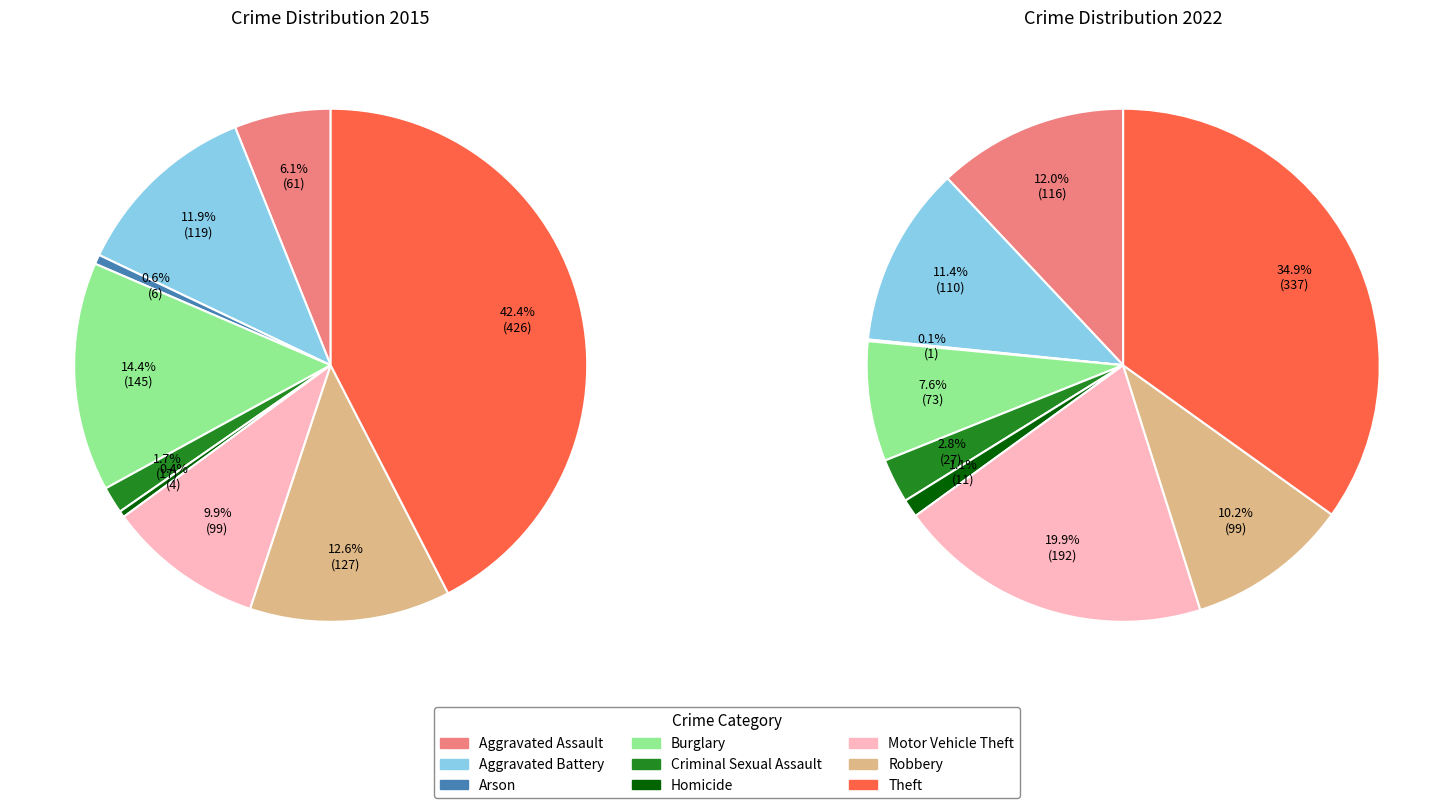

Combined, what portion of the pie is 2 and 5?

1.0%